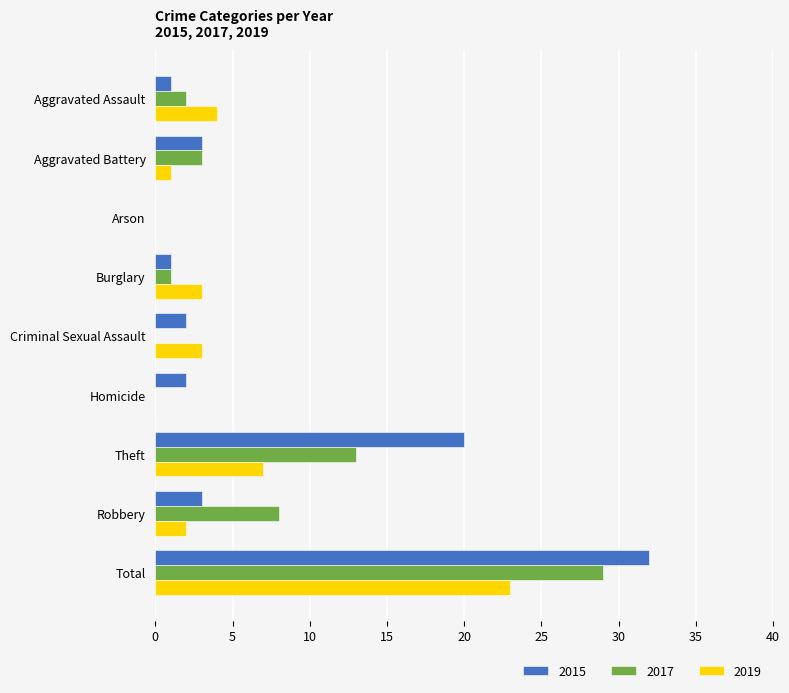

True or false: 2019 has a value of 3 at Burglary.

True